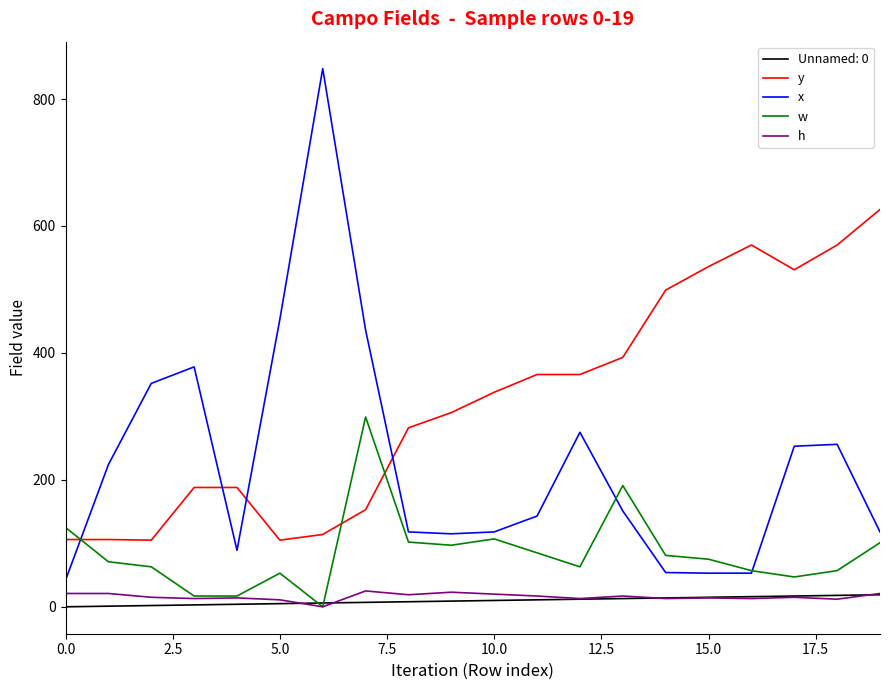

What is the highest value of the h series?

25